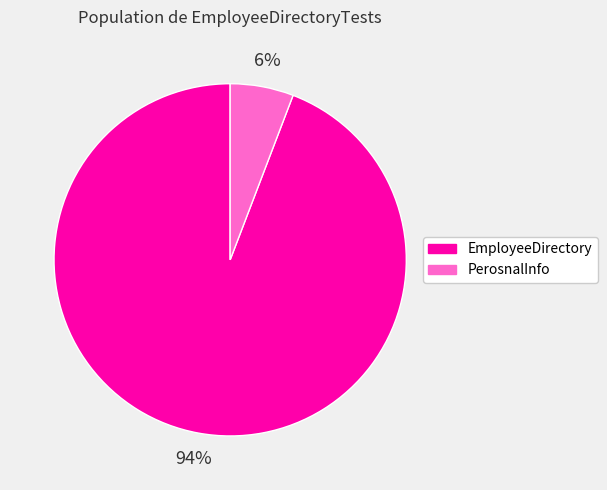

Count the number of slices in the pie.

2